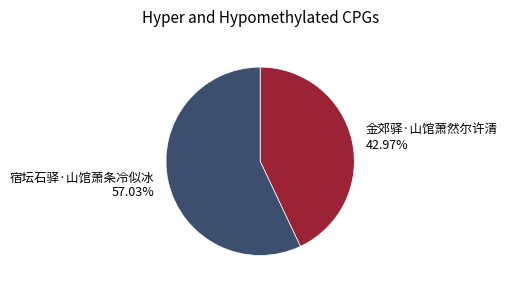

How many slices are in this pie chart?

2